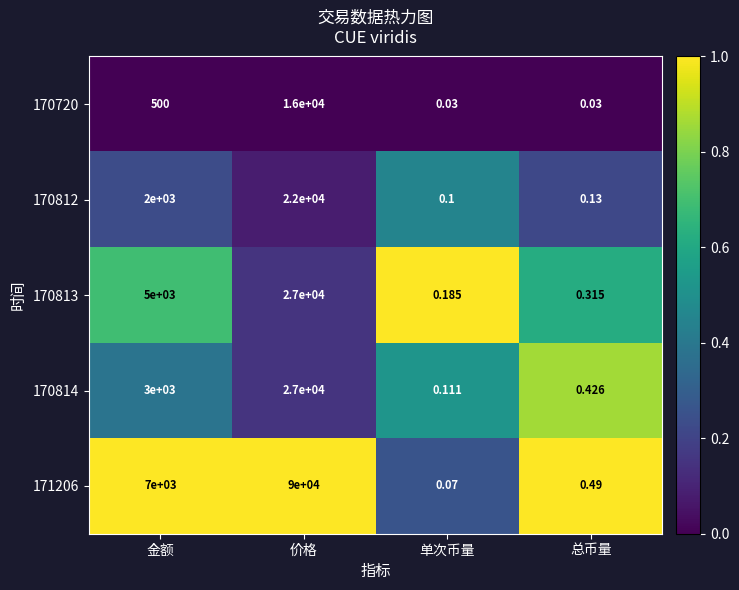

Which category has the highest value across all series?

价格